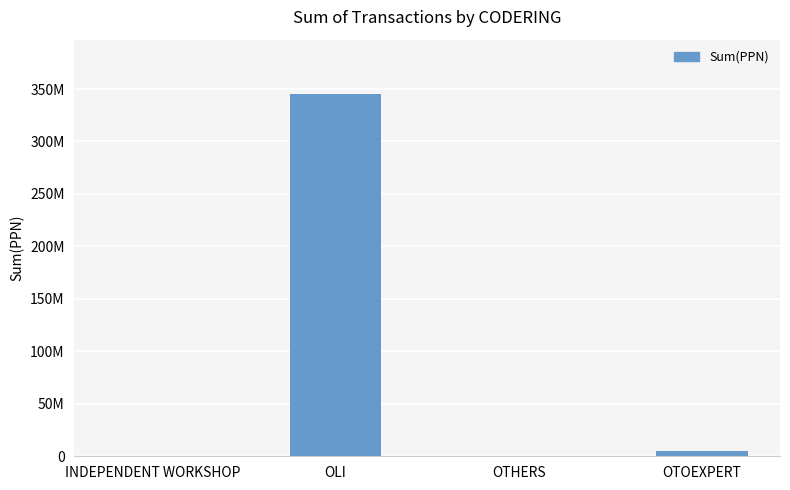

What is the maximum value shown in the chart?

345251279